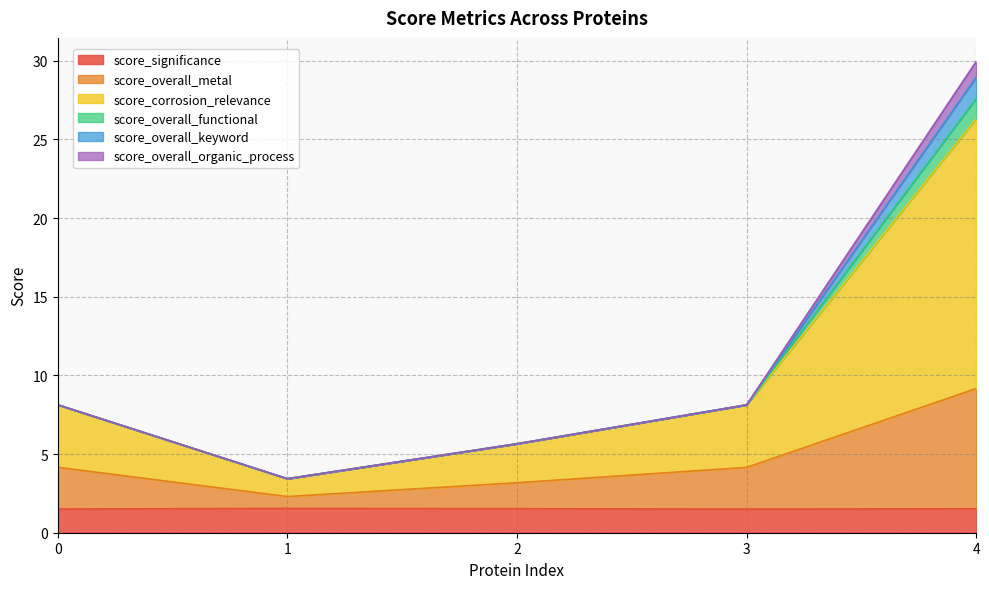

True or false: score_significance and score_corrosion_relevance intersect in this chart.

False